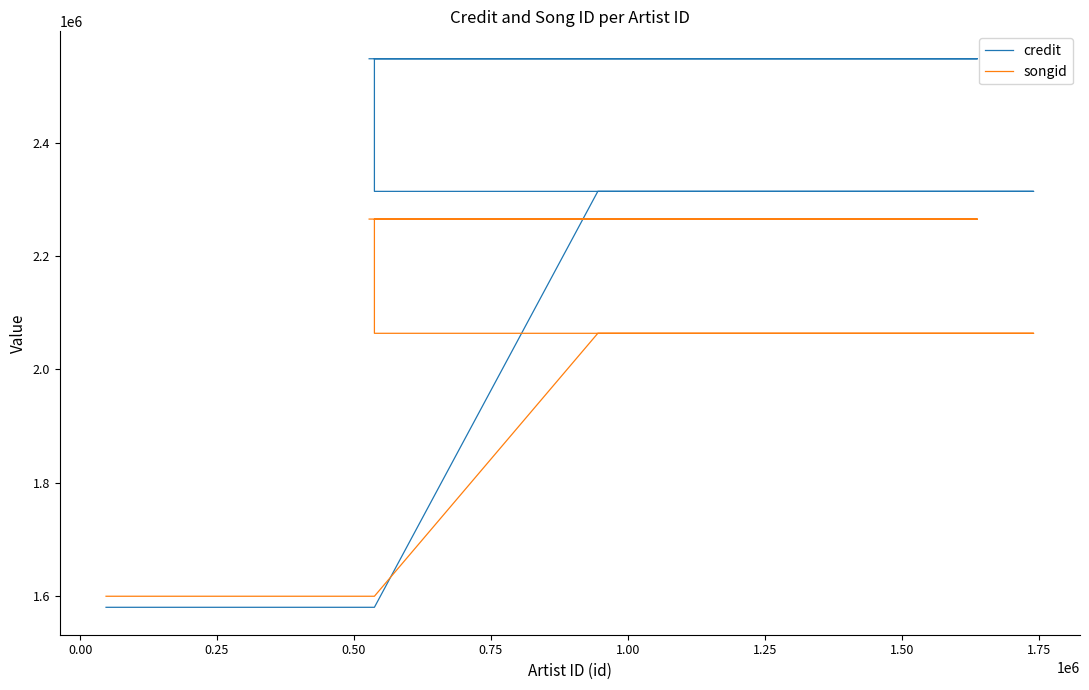

Reading left to right, transcribe all the data shown in this chart.

credit: 1579934	1579934	1579934	1579934	1579934	1579934	1579934	1579934	1579934	1579934	1579934	1579934	2314057	2314057	2314057	2314057	2314057	2314057	2314057	2314057	2314057	2548096	2548096	2548096	2548096	2548096	2548096	2548096	2548096	2548096	2548096	2548096	2548096
songid: 1599435	1599435	1599435	1599435	1599435	1599435	1599435	1599435	1599435	1599435	1599435	1599435	2063542	2063542	2063542	2063542	2063542	2063542	2063542	2063542	2063542	2265152	2265152	2265152	2265152	2265152	2265152	2265152	2265152	2265152	2265152	2265152	2265152